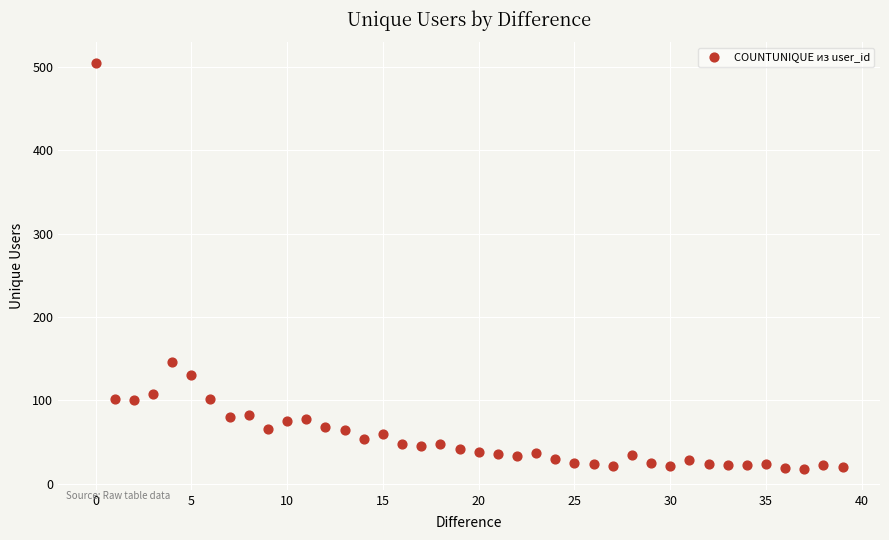

What Y value in the scatter plot is closest to 261?

146